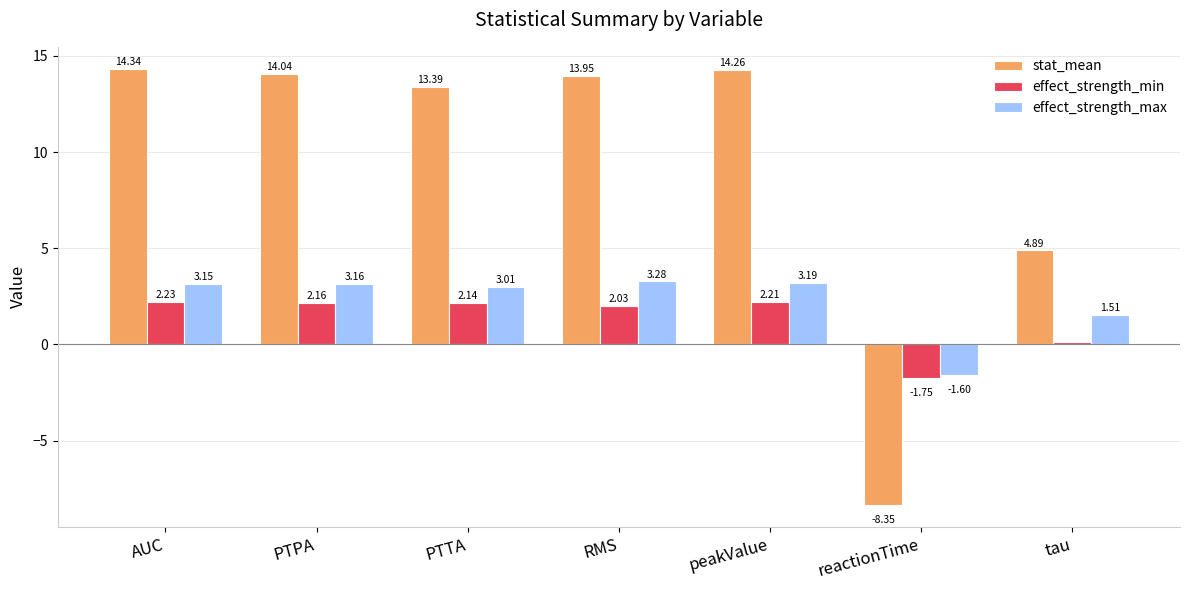

What is the total value across all series at tau?

6.5